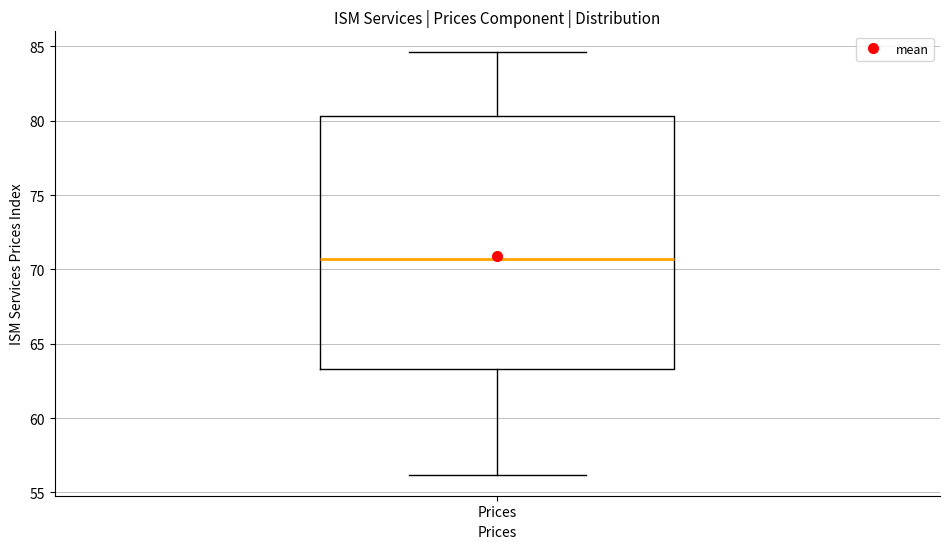

Where is the upper edge of the box for Prices on the y-axis? The values are not printed on the chart, so give them approximately, as read against the axis.

80.5